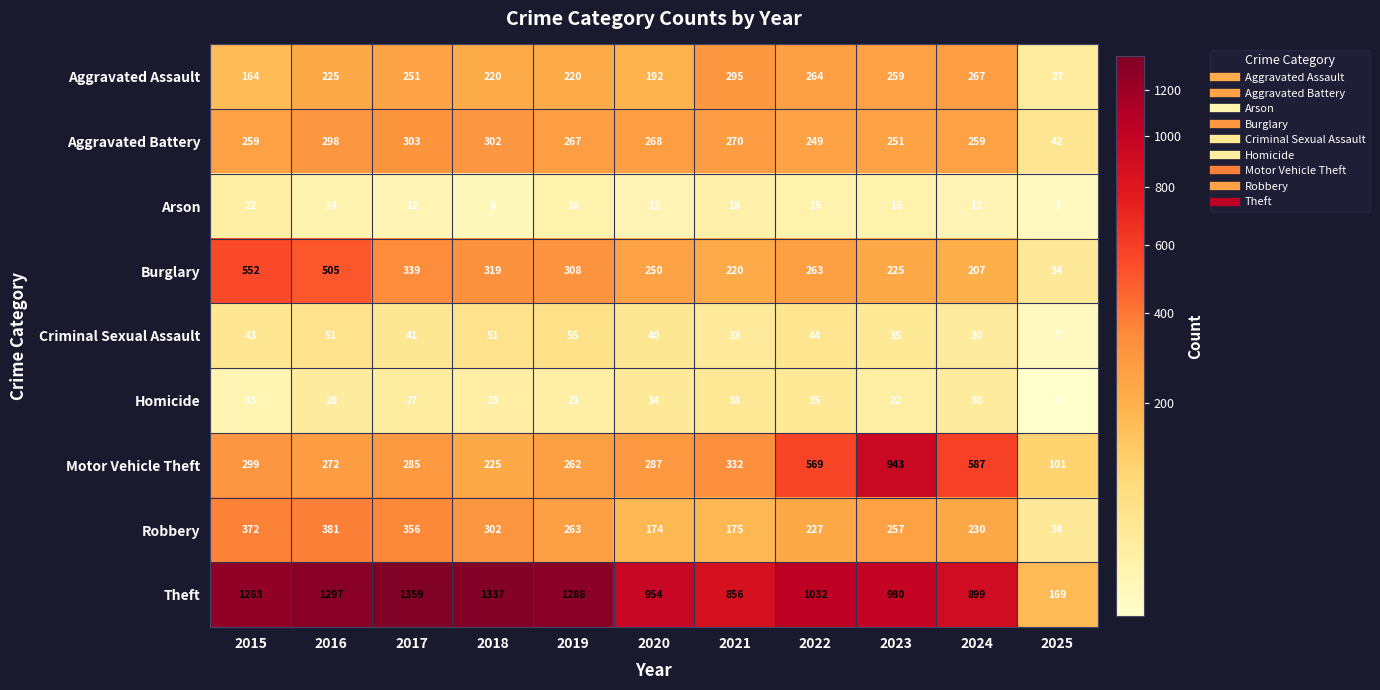

Which series has the largest range (max minus min)?

Theft